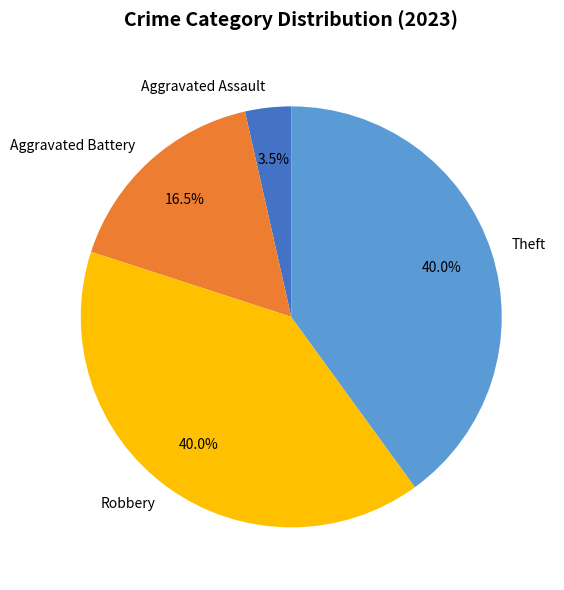

What percentage is NOT represented by Theft?

60.0%